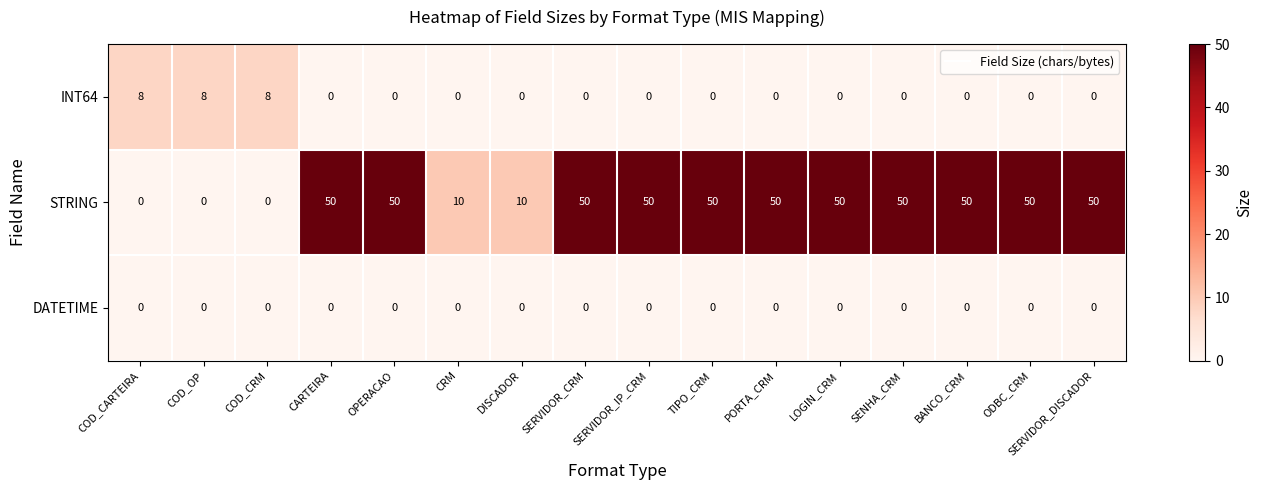

At how many categories does at least one series exceed 42?

11